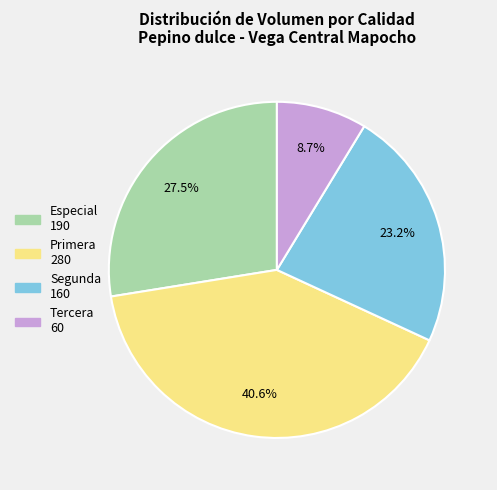

To the nearest percent, what is the combined percentage of Tercera and Primera?

49%